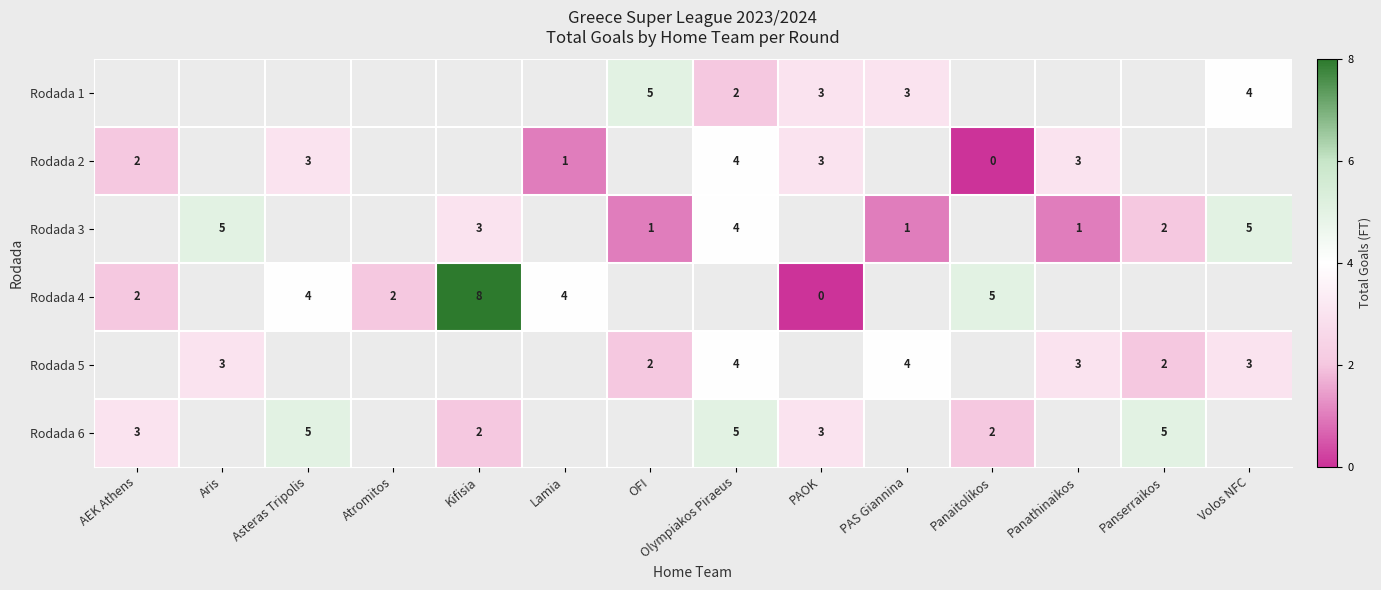

True or false: Rodada 1 has a value of 4 at PAS Giannina.

False